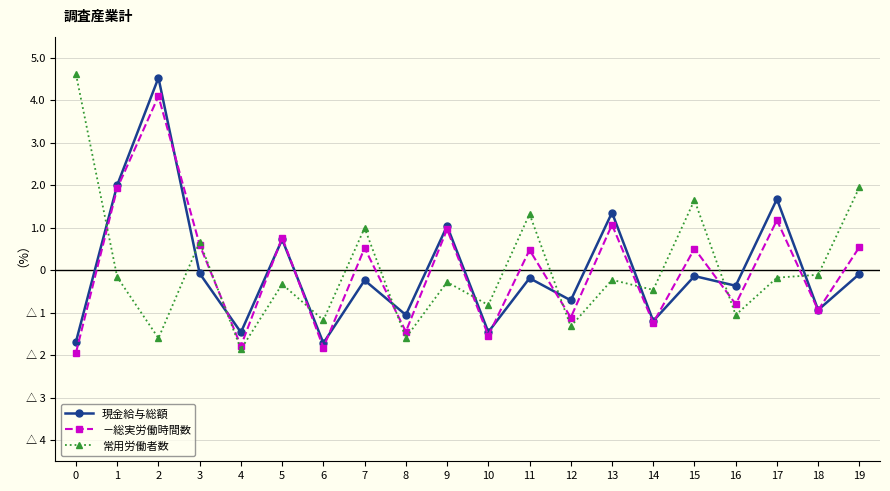

What is the sum of the 常用労働者数 values at 9 and 8?

-1.9